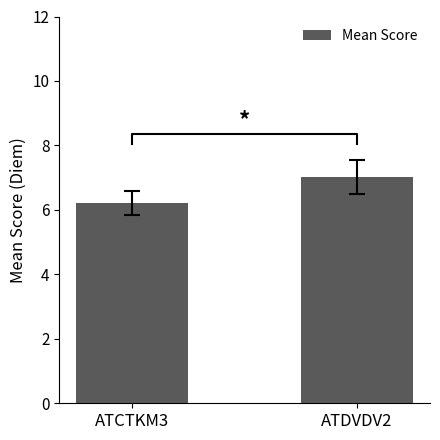

True or false: the data shows 7.0 at ATDVDV2.

True